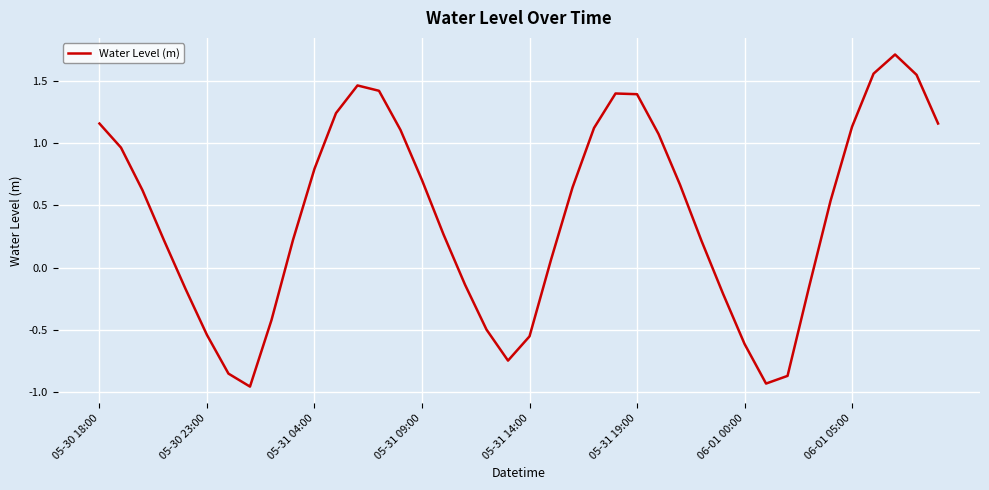

What is the difference between the maximum and minimum values?

2.7